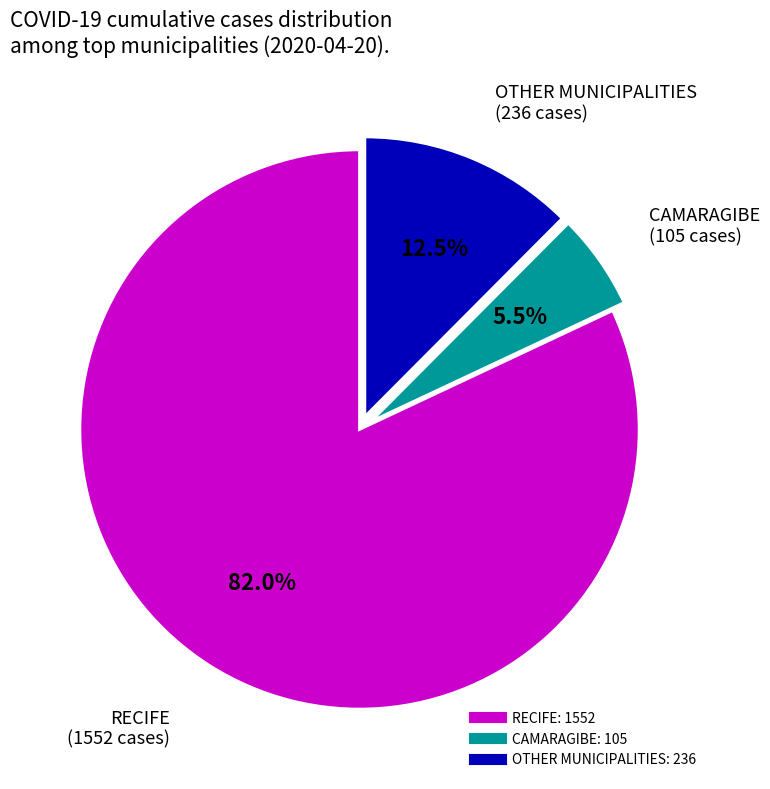

Count the number of slices in the pie.

3